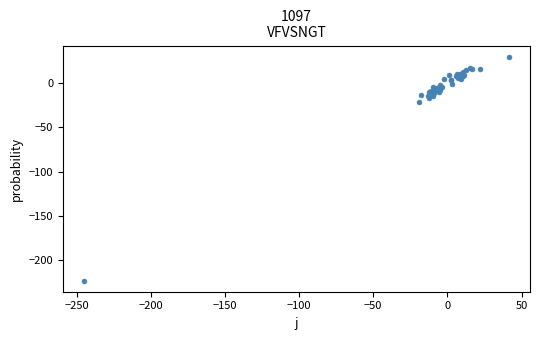

What Y value in the scatter plot is closest to -96?

-21.0